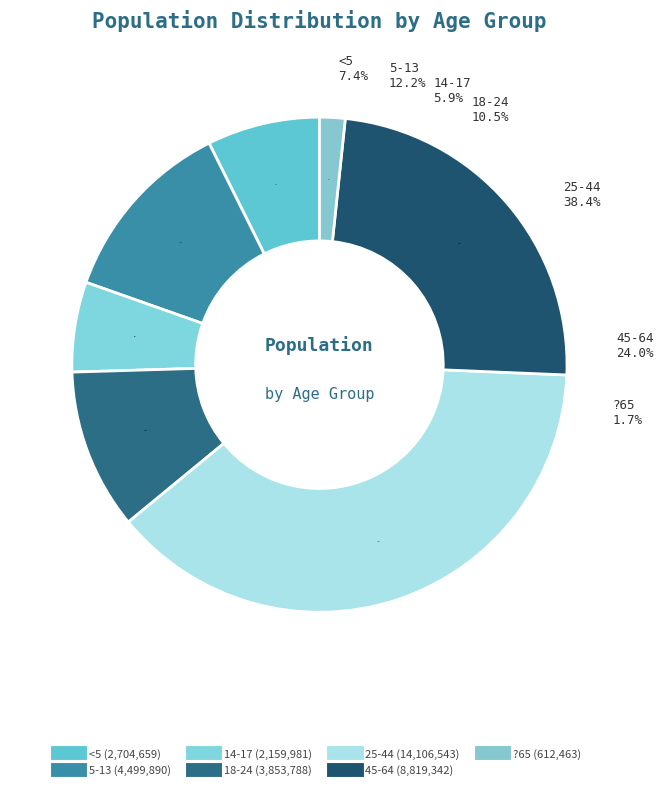

Does 45-64 account for over 50% of the chart?

No